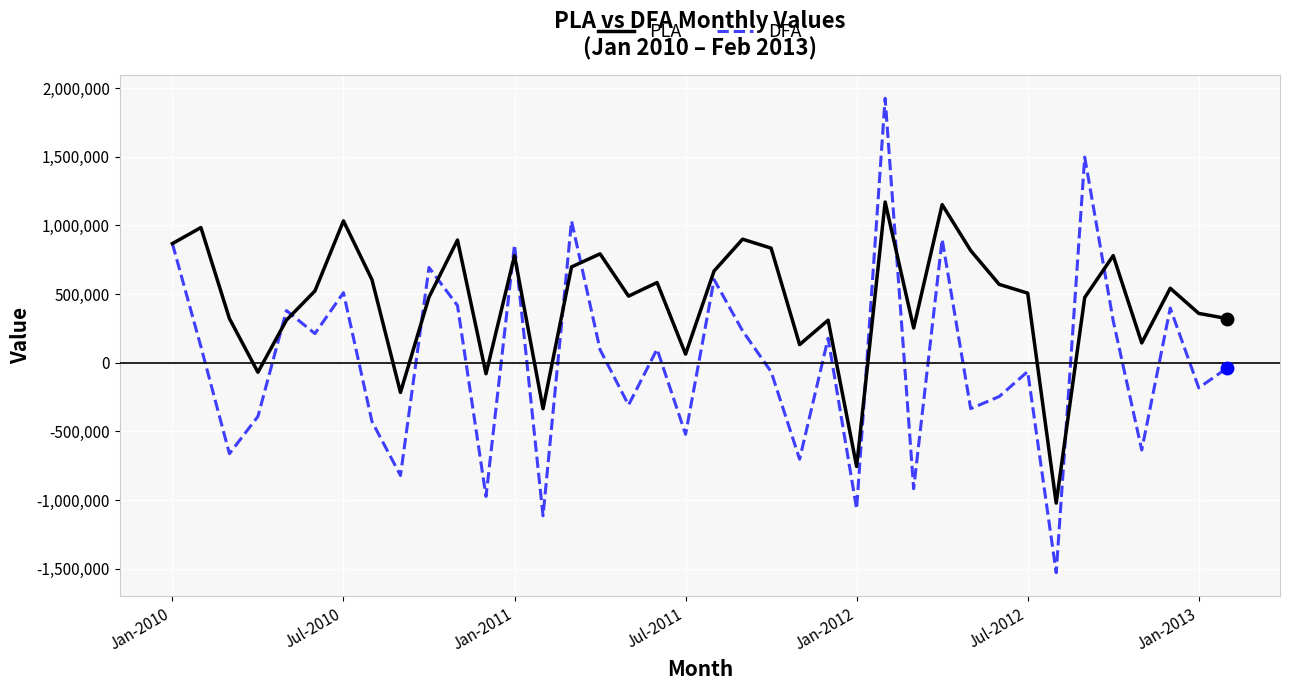

How many positive values does the DFA series have?

19